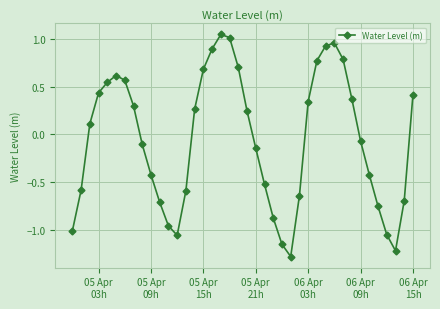

True or false: there are more than 0 points higher than both neighbors.

True